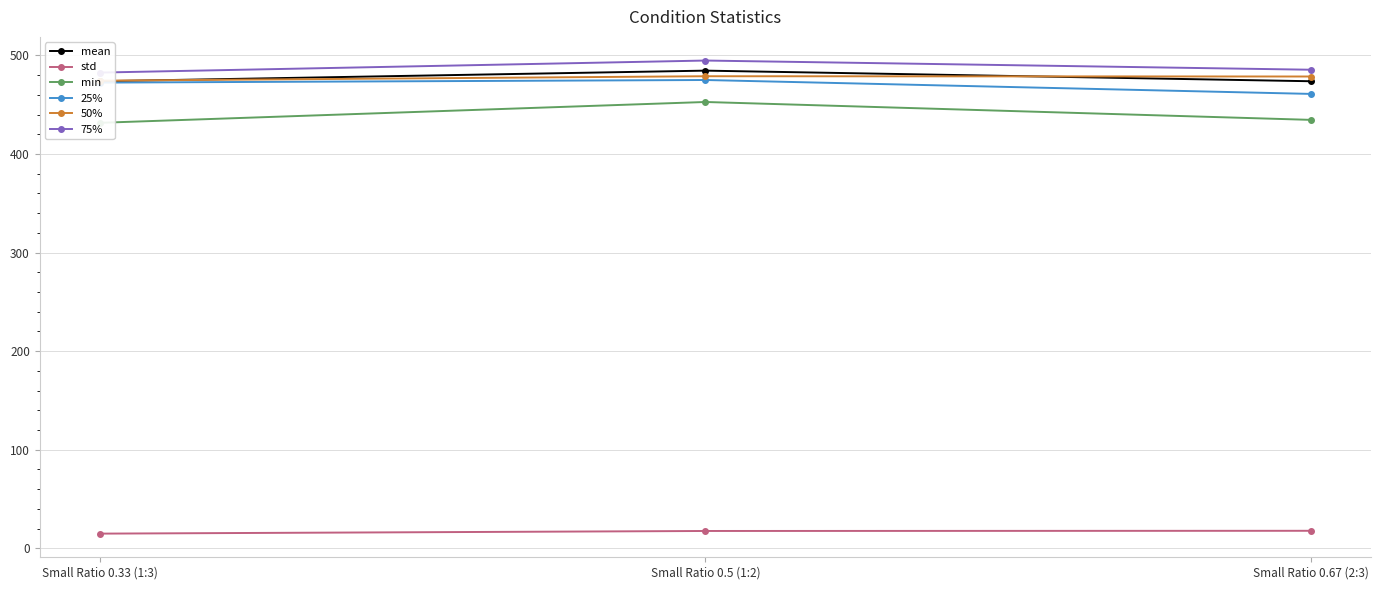

At which category does the chart reach its peak across all series?

Small Ratio 0.5 (1:2)